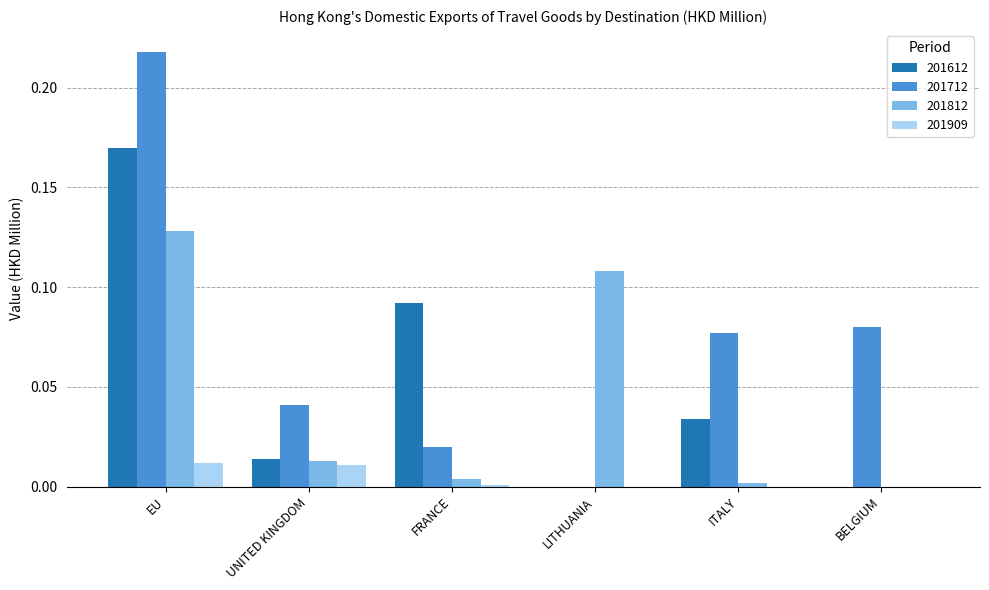

What are all the series names shown in the legend?

201612, 201712, 201812, 201909